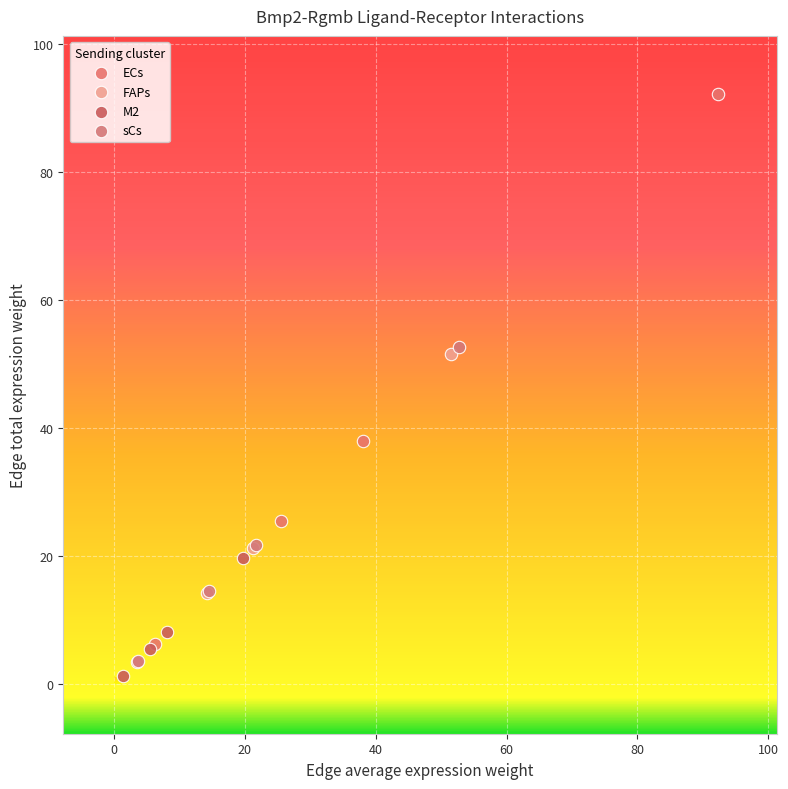

Which series has the widest spread of Y values?

ECs